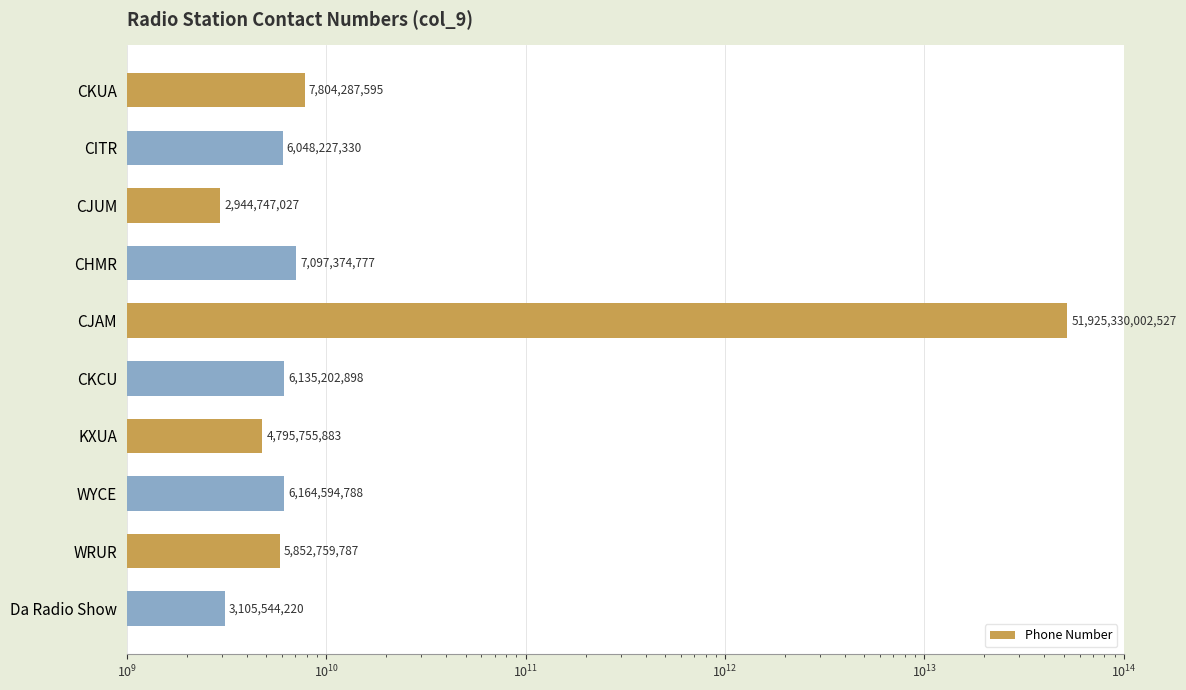

How many values are below 6135202898?

5